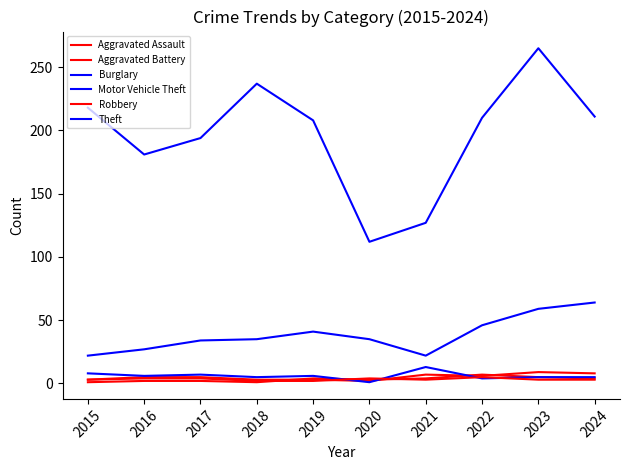

Reading left to right, list all the values displayed in this chart.

Aggravated Assault: 2015=3	2016=5	2017=5	2018=3	2019=3	2020=2	2021=7	2022=6	2023=9	2024=8
Aggravated Battery: 2015=1	2016=2	2017=2	2018=1	2019=4	2020=3	2021=4	2022=7	2023=5	2024=4
Burglary: 2015=8	2016=6	2017=7	2018=5	2019=6	2020=1	2021=13	2022=4	2023=5	2024=5
Motor Vehicle Theft: 2015=22	2016=27	2017=34	2018=35	2019=41	2020=35	2021=22	2022=46	2023=59	2024=64
Robbery: 2015=3	2016=4	2017=4	2018=2	2019=2	2020=4	2021=3	2022=5	2023=3	2024=3
Theft: 2015=218	2016=181	2017=194	2018=237	2019=208	2020=112	2021=127	2022=210	2023=265	2024=211